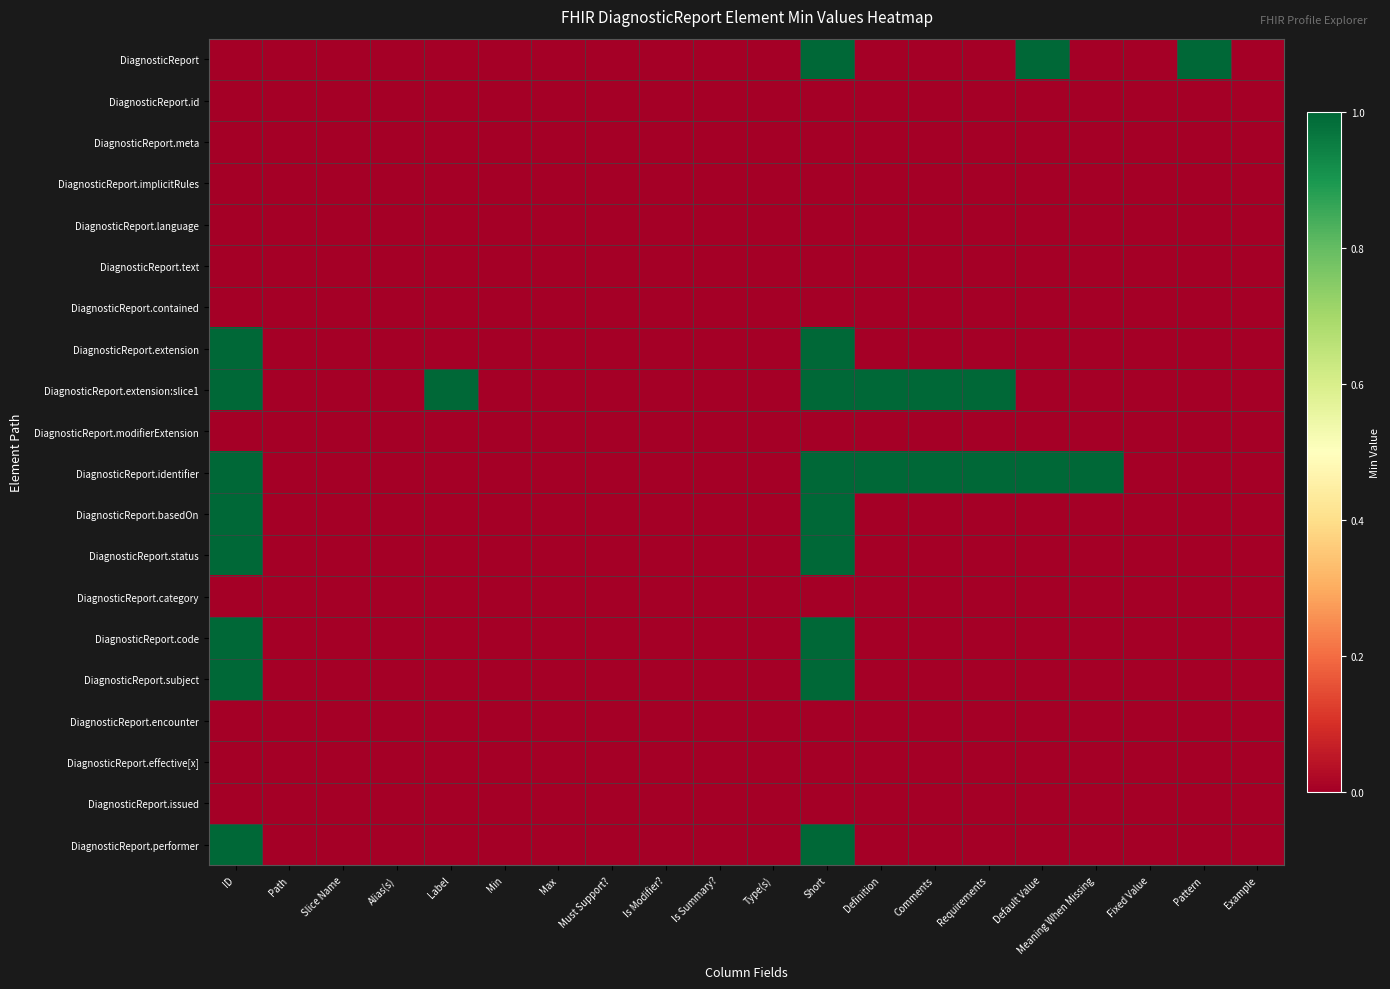

Which series has the largest total across all categories?

DiagnosticReport.identifier